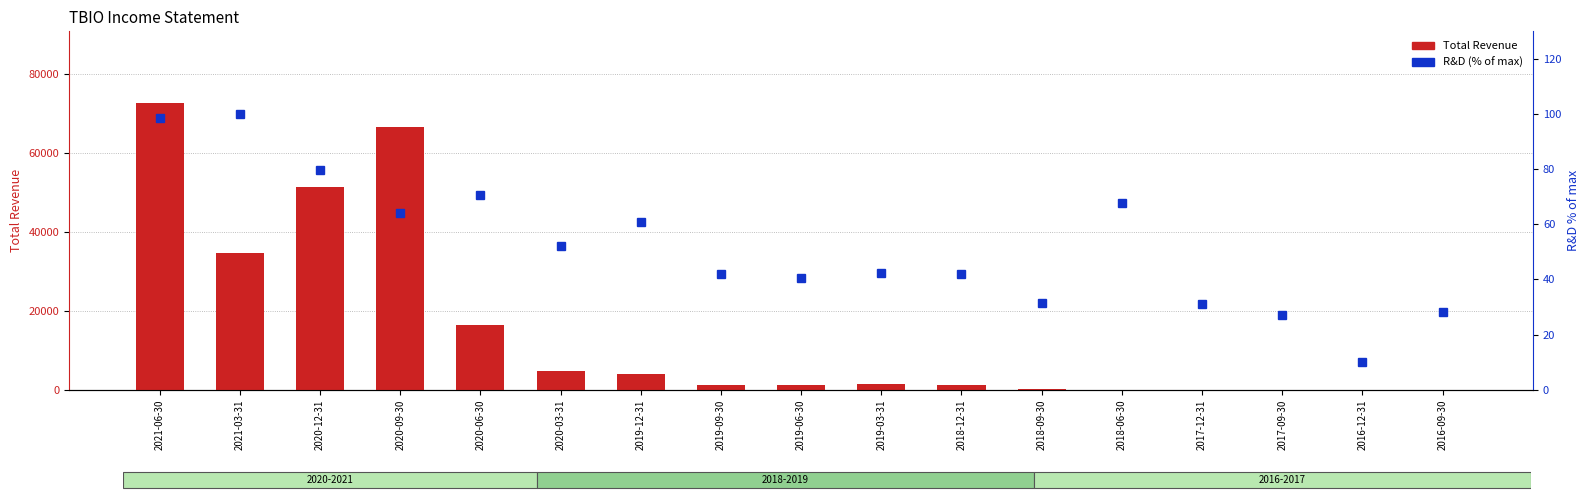

Reading right to left, transcribe all the data shown in this chart.

Total Revenue: 0.0	0.0	0.0	0.0	0.0	200.0	1200.0	1500.0	1200.0	1300.0	3900.0	4700.0	16300.0	66400.0	51400.0	34600.0	72600.0
R&D (% of max): 28.2	10.0	27.0	31.1	67.9	31.4	41.8	42.3	40.4	42.1	60.8	52.1	70.6	64.0	79.8	100.0	98.5